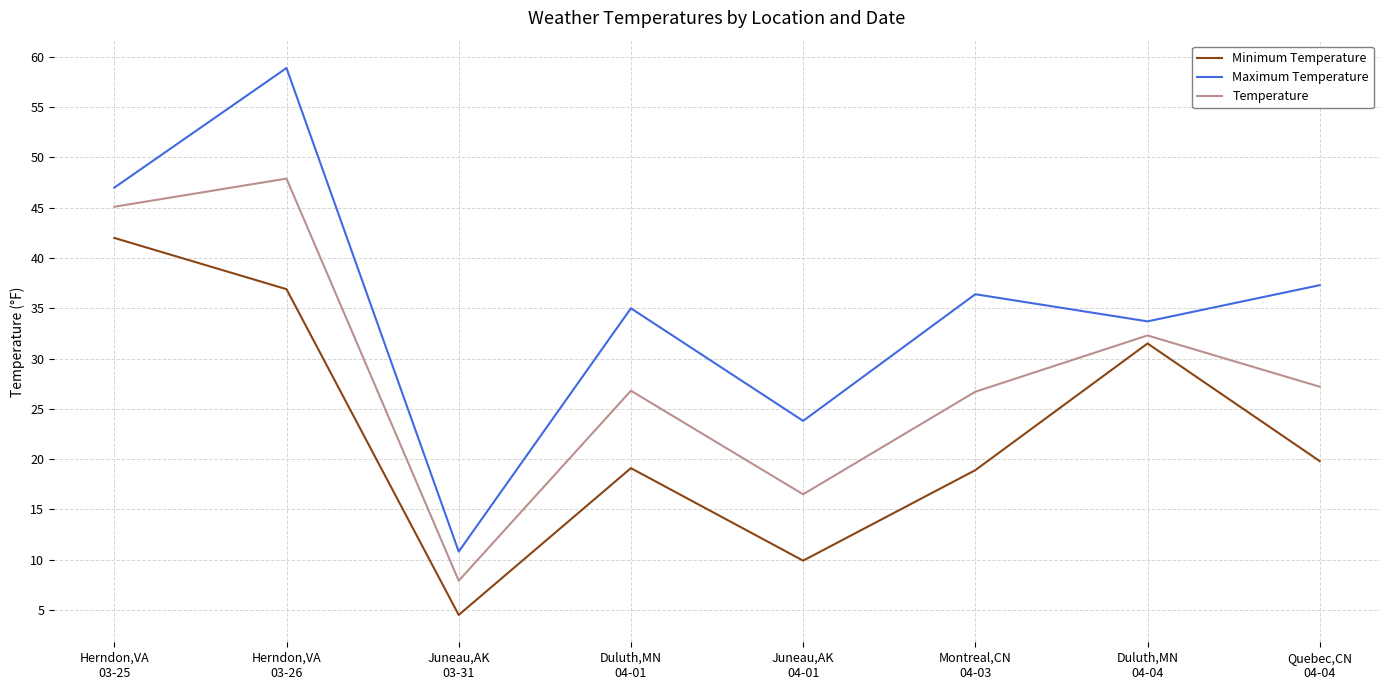

What is the total value across all series at Juneau,AK
04-01?

50.2